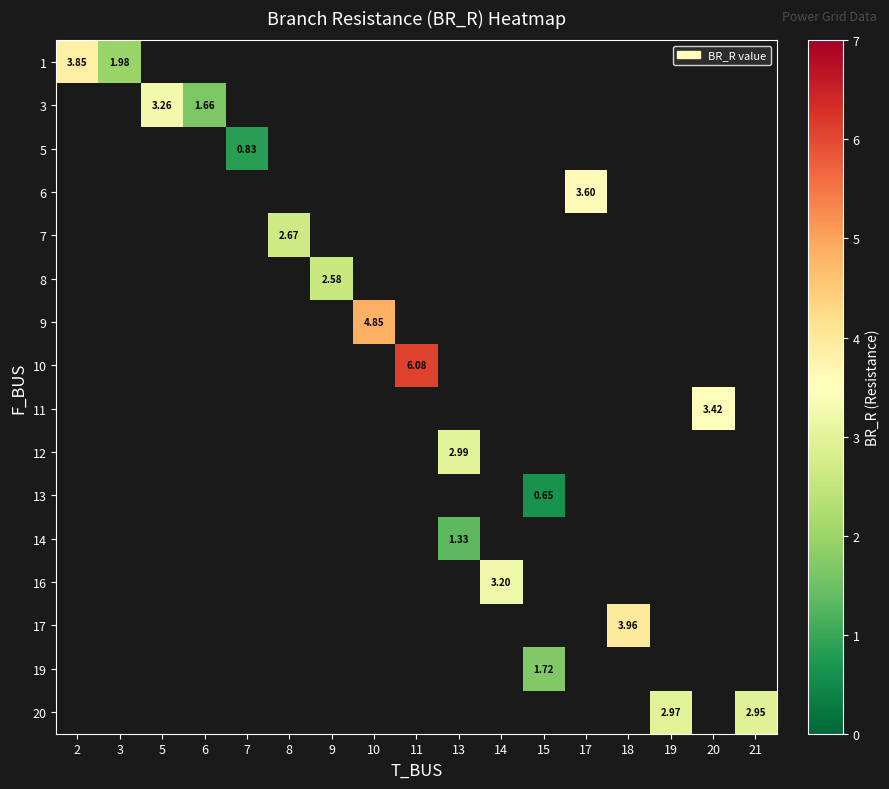

At which label is row_0 closest to 2?

3